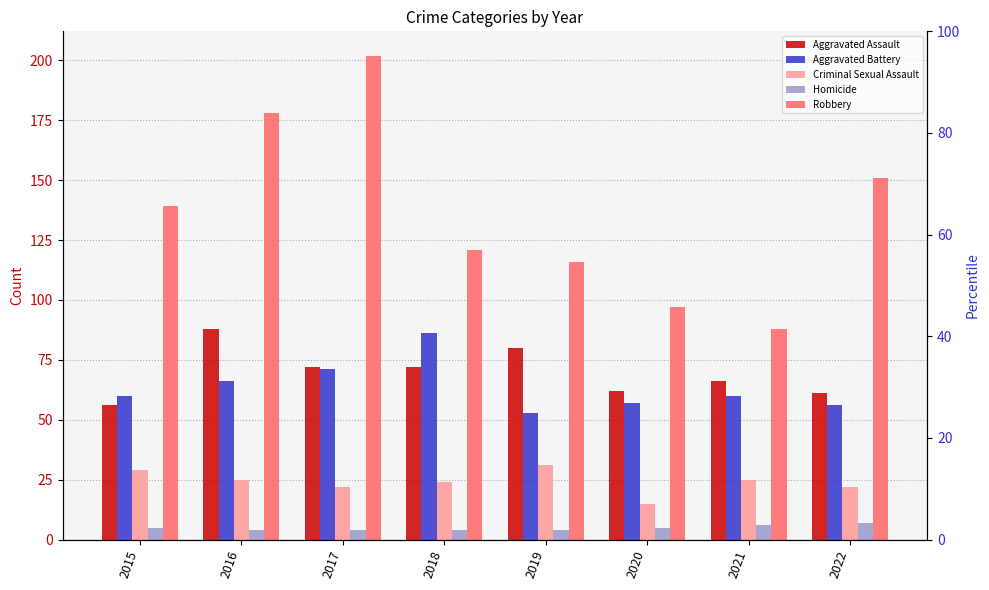

Which category has the highest value across all series?

2017